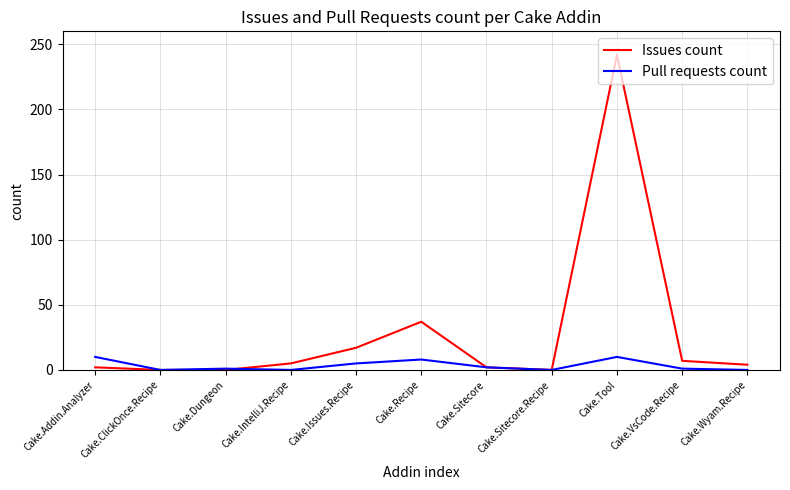

Count the Pull requests count values in the range 0 to 8.

9